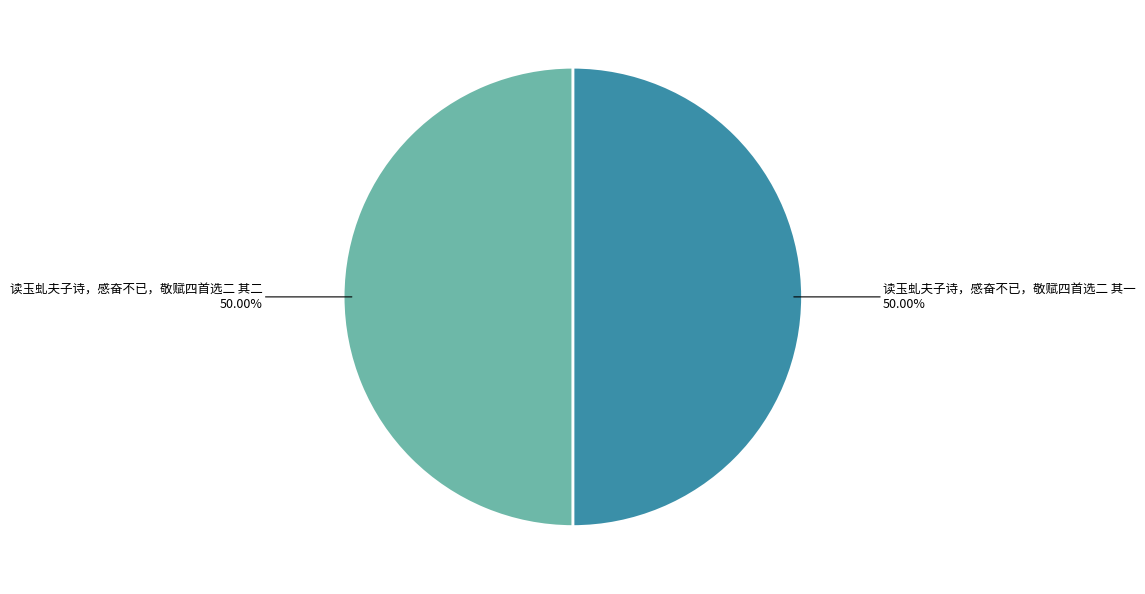

Combined, do 读玉虬夫子诗，感奋不已，敬赋四首选二 其一 and 读玉虬夫子诗，感奋不已，敬赋四首选二 其二 account for over 50%?

Yes